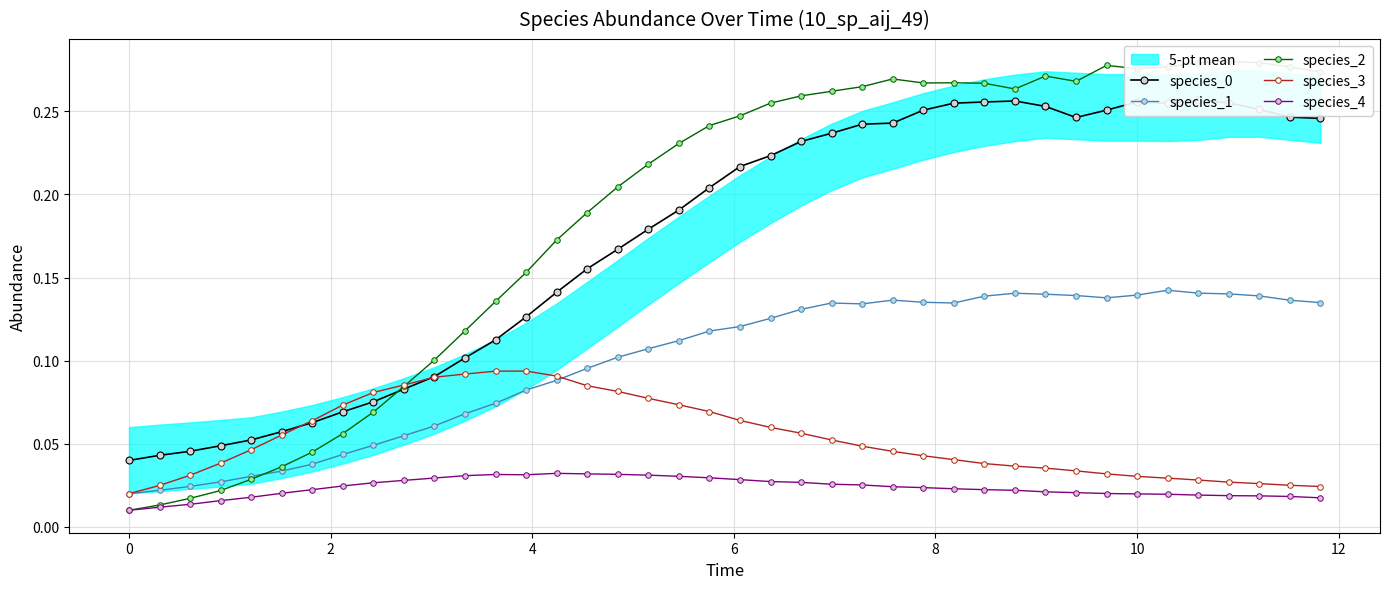

True or false: species_4 and species_3 cross at least once.

False